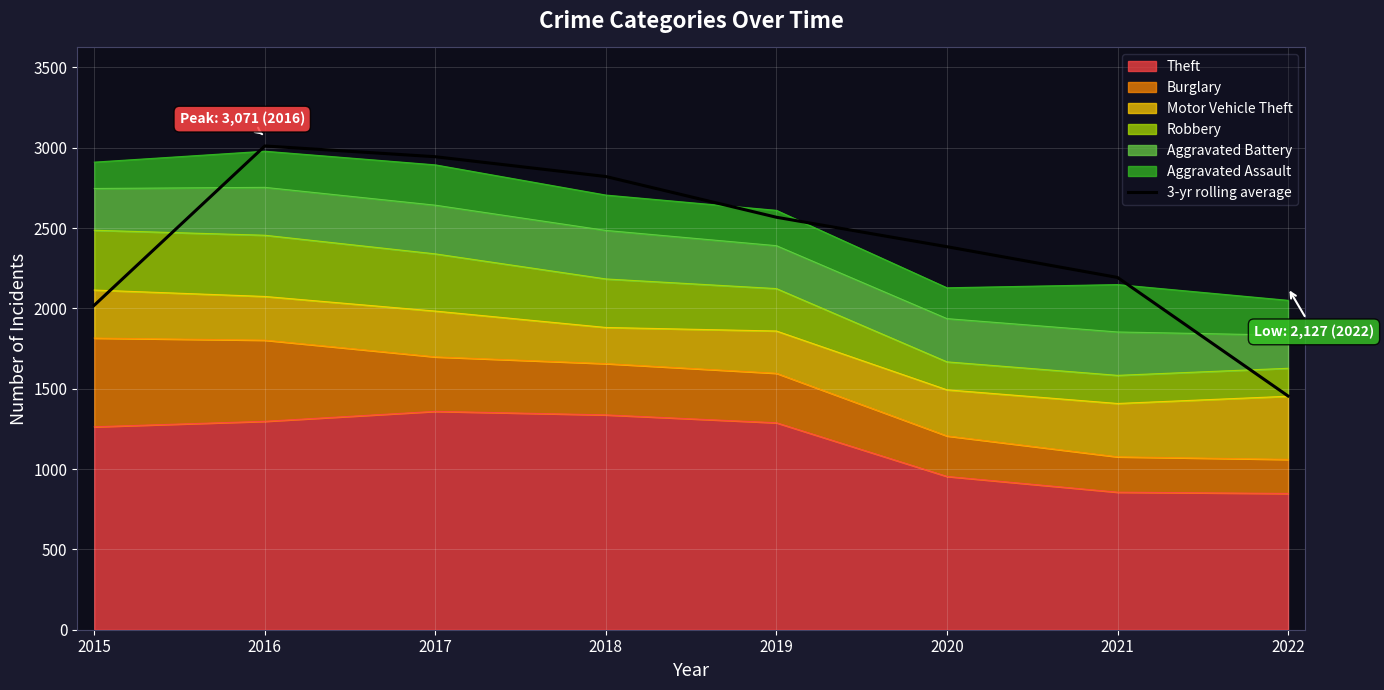

How many values are below 2567?

4